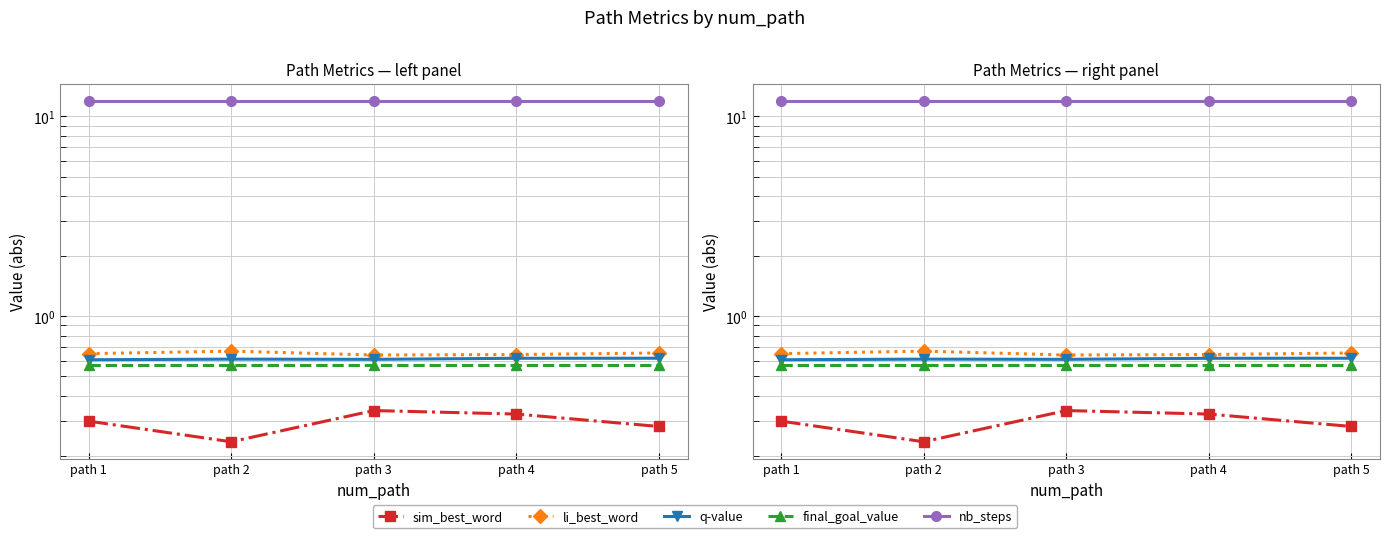

List the labels in order of q-value value, largest first.

path 5, path 4, path 2, path 3, path 1